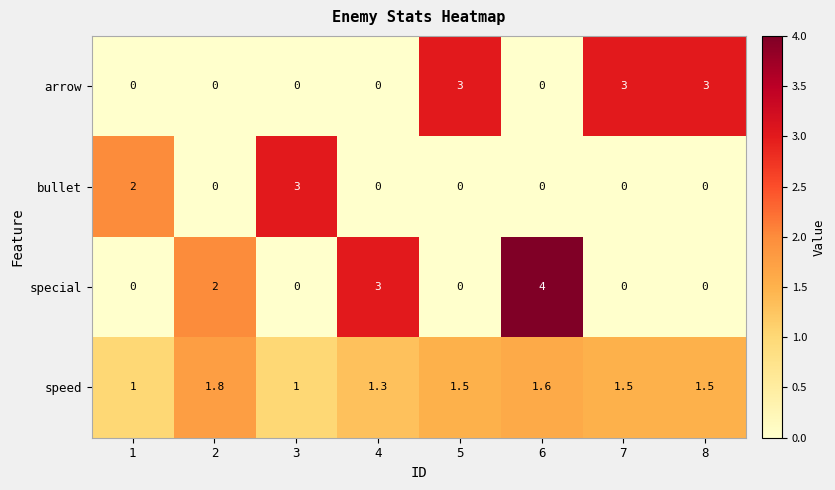

What is the maximum value for special?

4.0